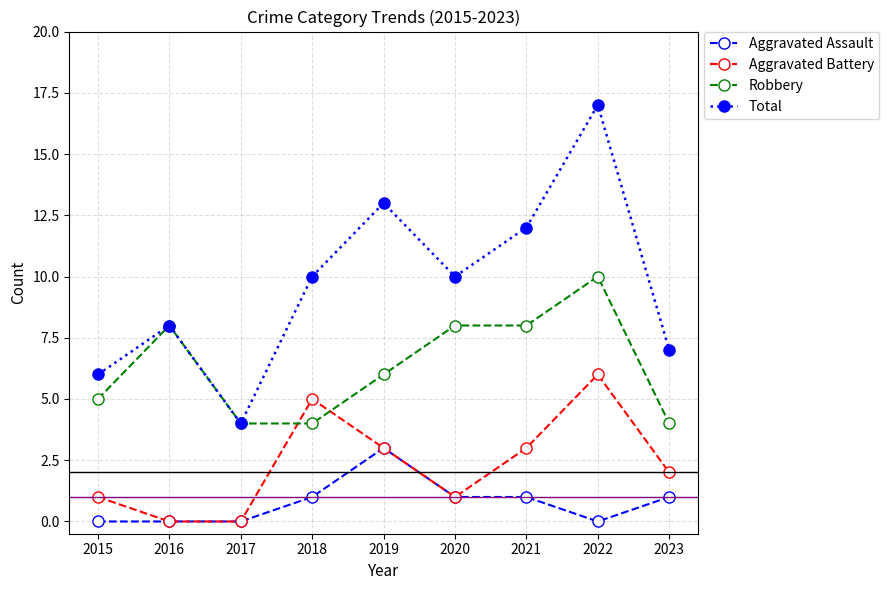

True or false: Total and Robbery intersect in this chart.

False